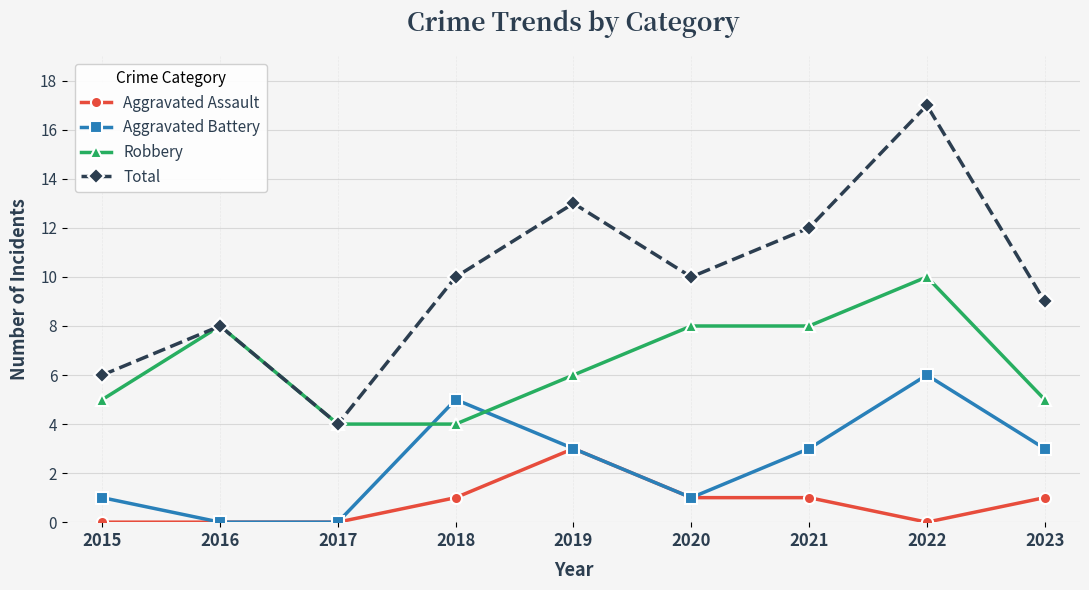

At which category does Aggravated Battery reach its first local peak?

2018